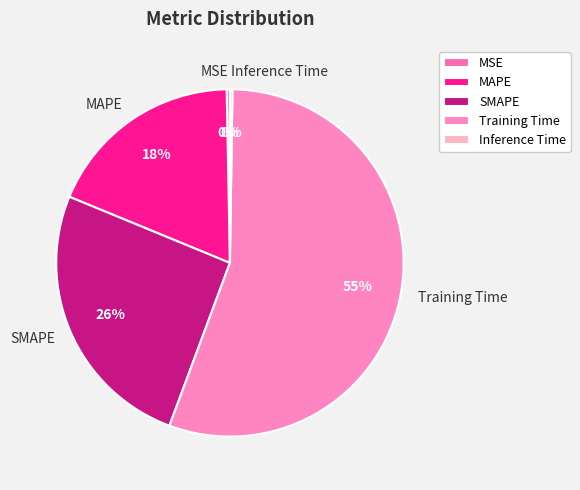

To the nearest percent, what is the average slice percentage?

20%